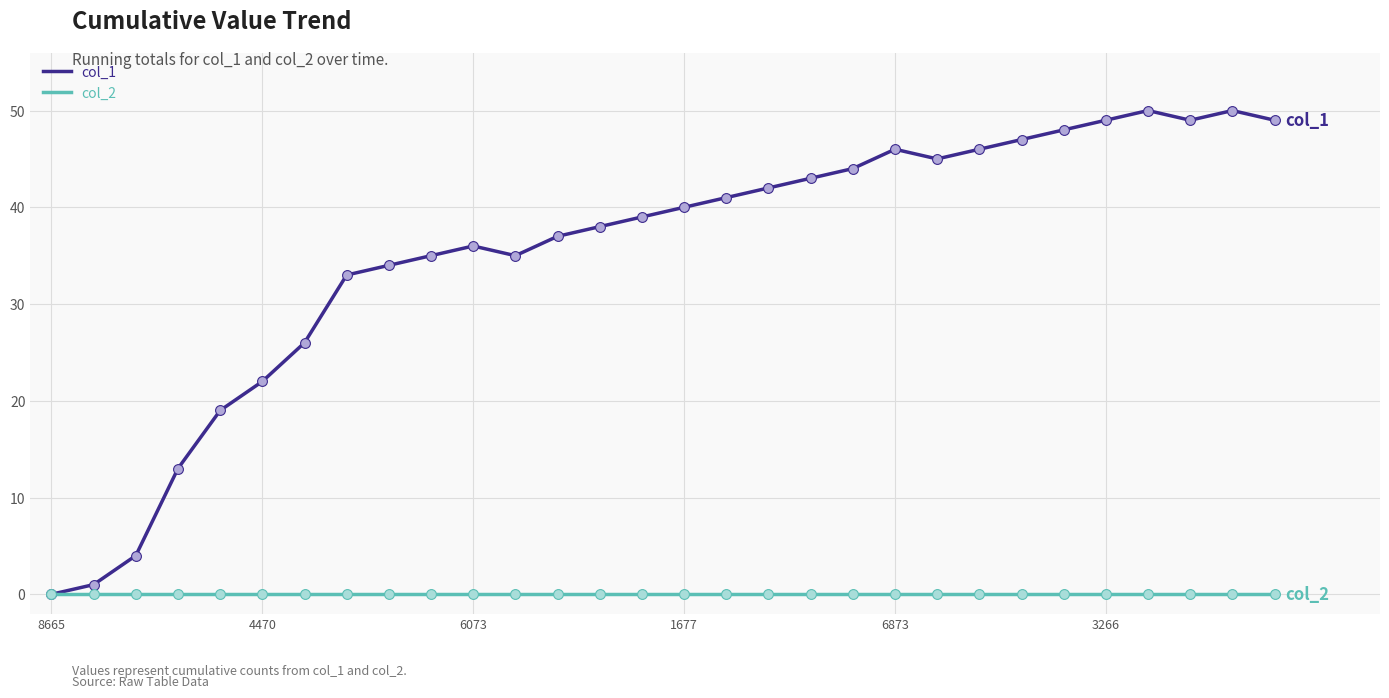

Which series has the largest total across all categories?

col_1